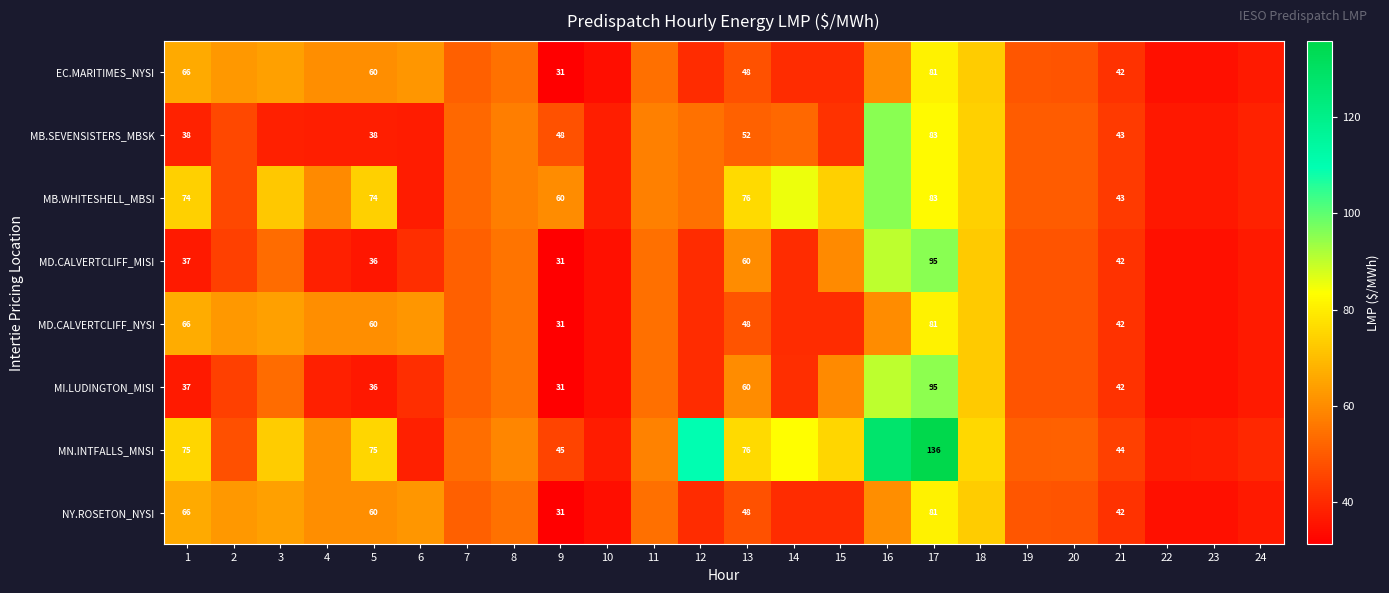

What is the difference between the NY.ROSETON_NYSI values at 6 and 1?

4.3